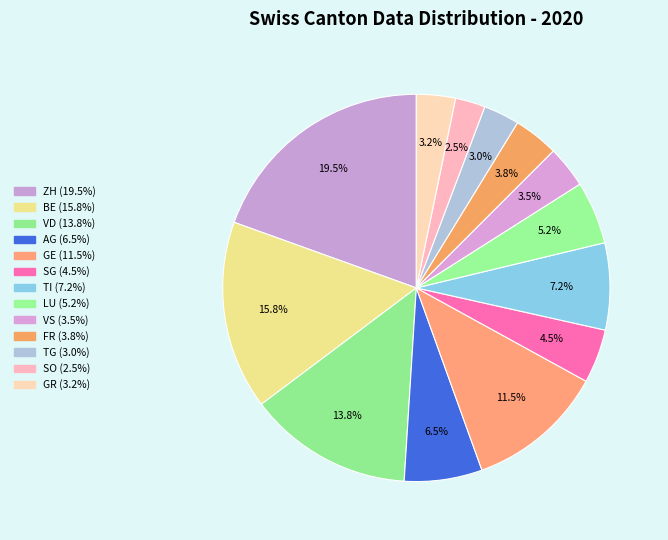

How many slices are in this pie chart?

13